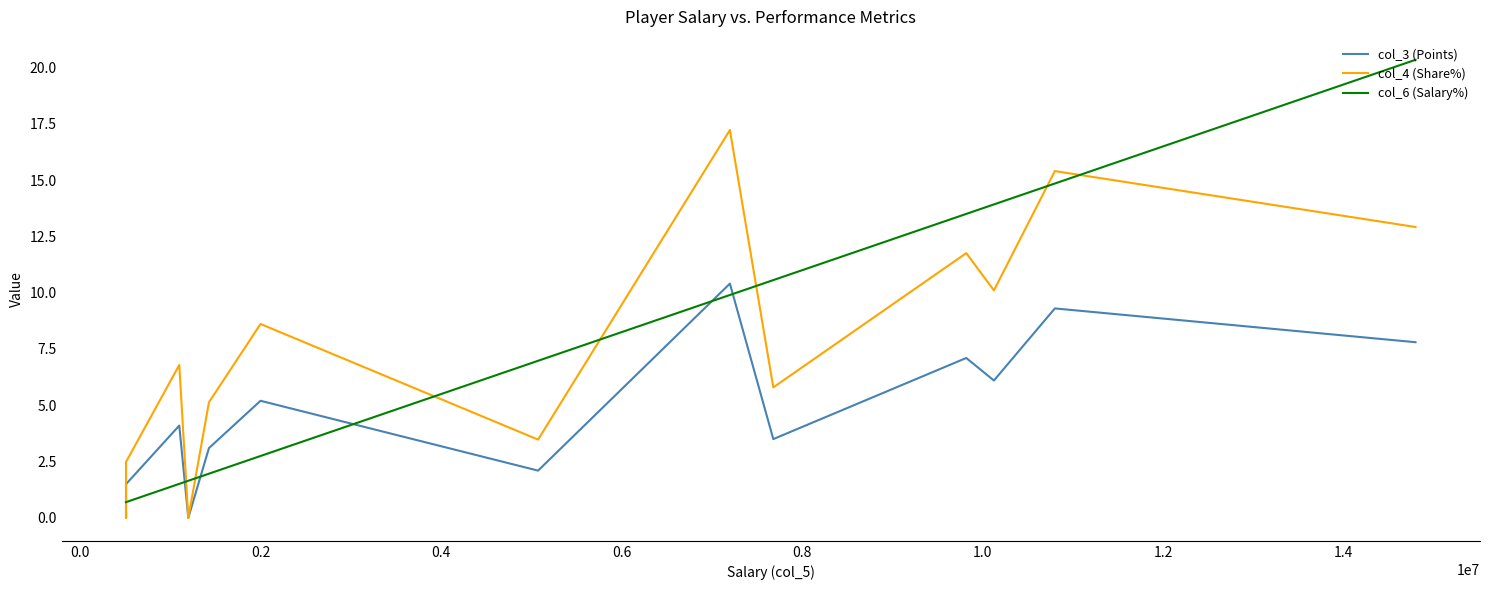

Is this an area chart (filled region under the line)?

No